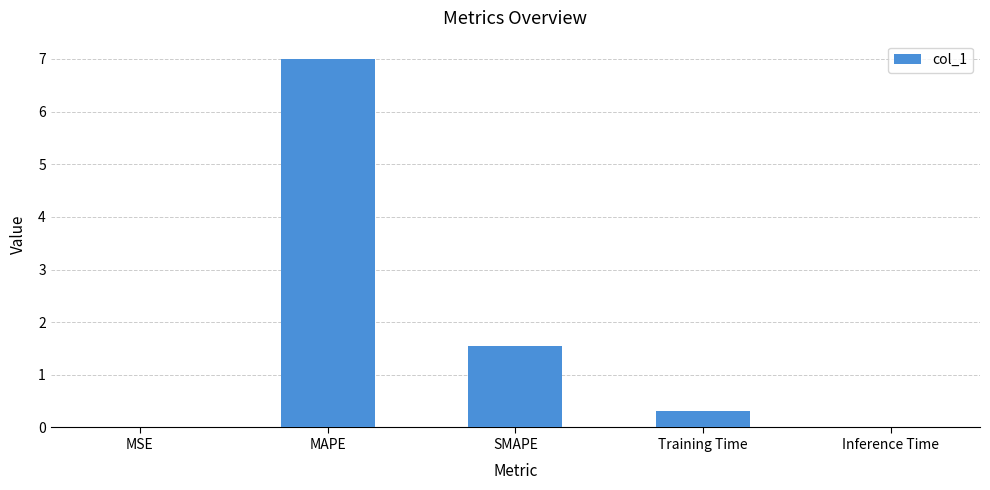

Which label corresponds to the largest value in the chart?

MAPE